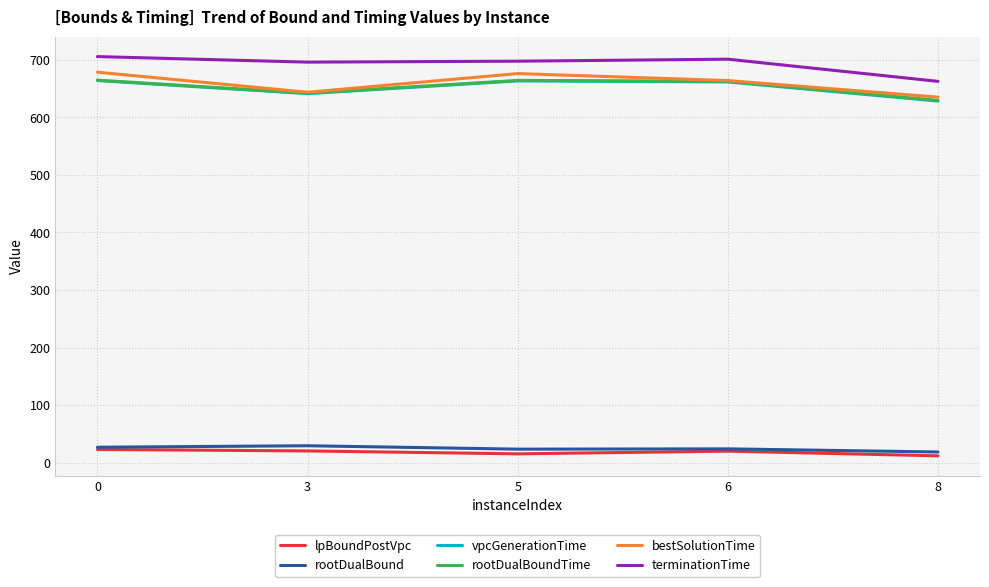

What is the highest value of the terminationTime series?

705.7